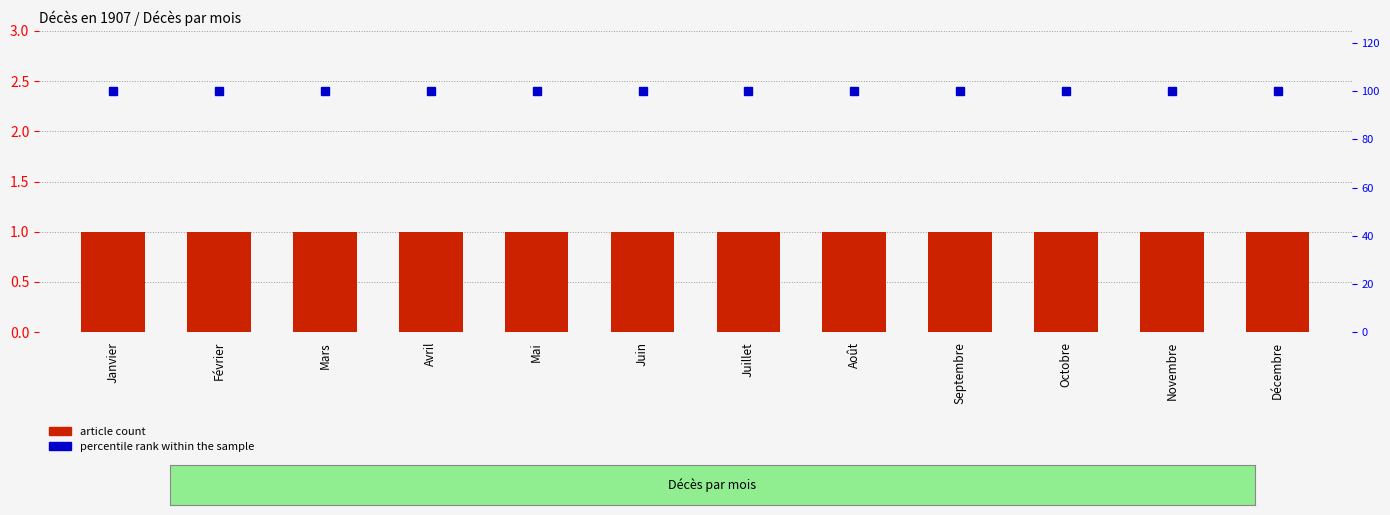

Read the percentile rank within the sample value at Janvier.

100